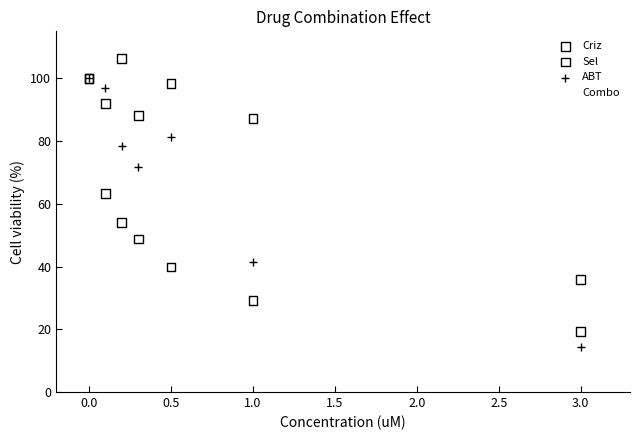

Across all series, what Y value is closest to 59?

61.1